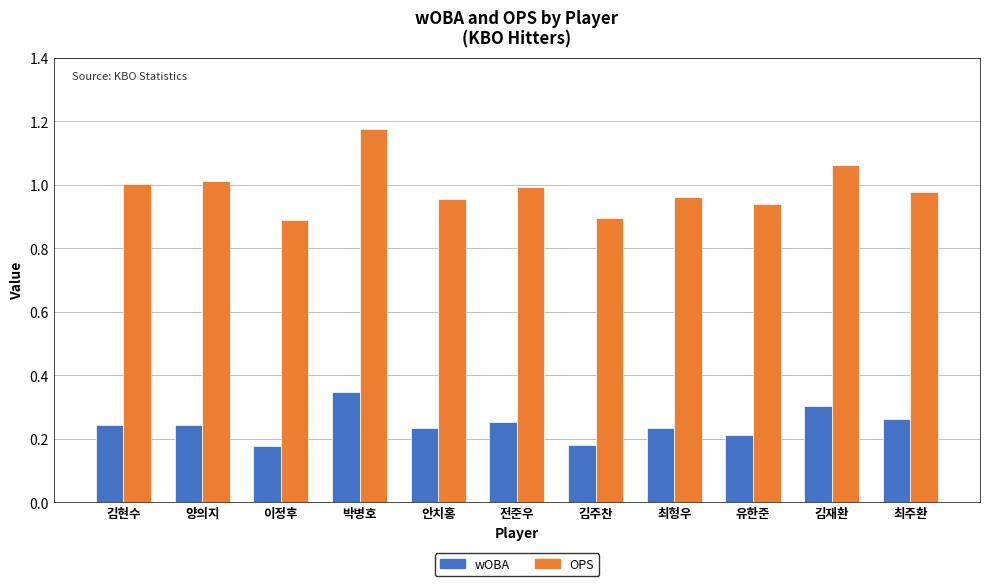

The OPS series shows 0.9 at 김주찬. True or false?

True